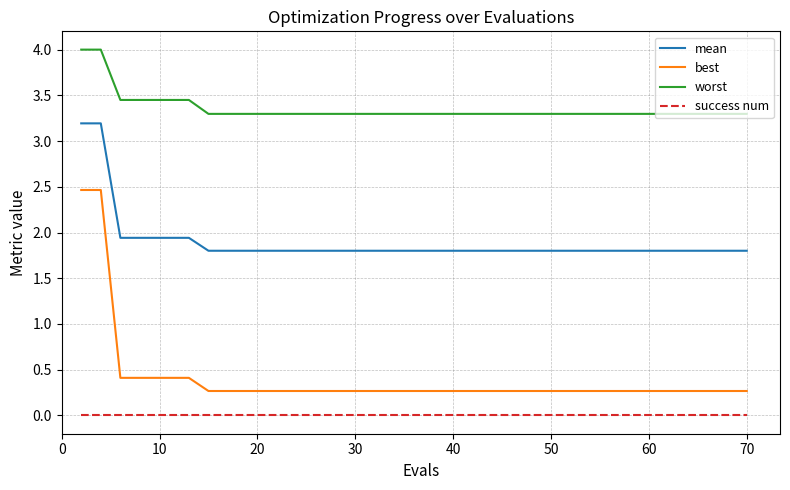

Which series has the widest spread of values?

best